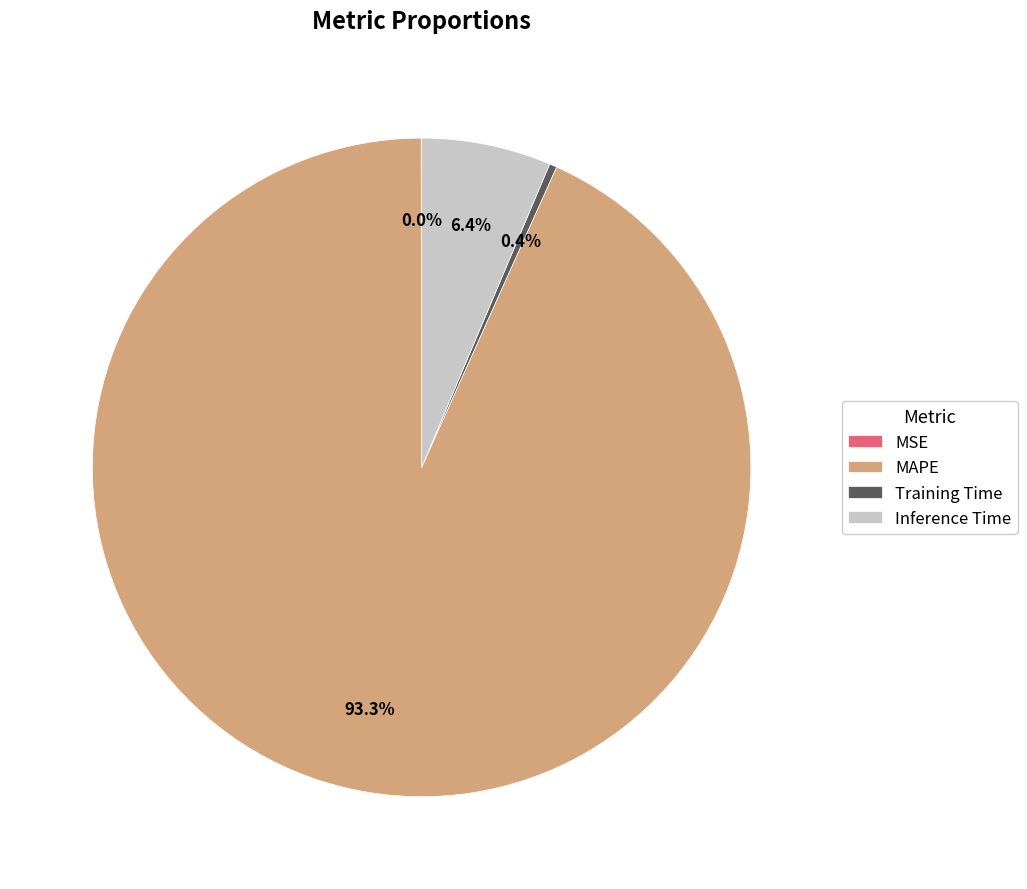

Is the sum of Training Time and Inference Time greater than half?

No